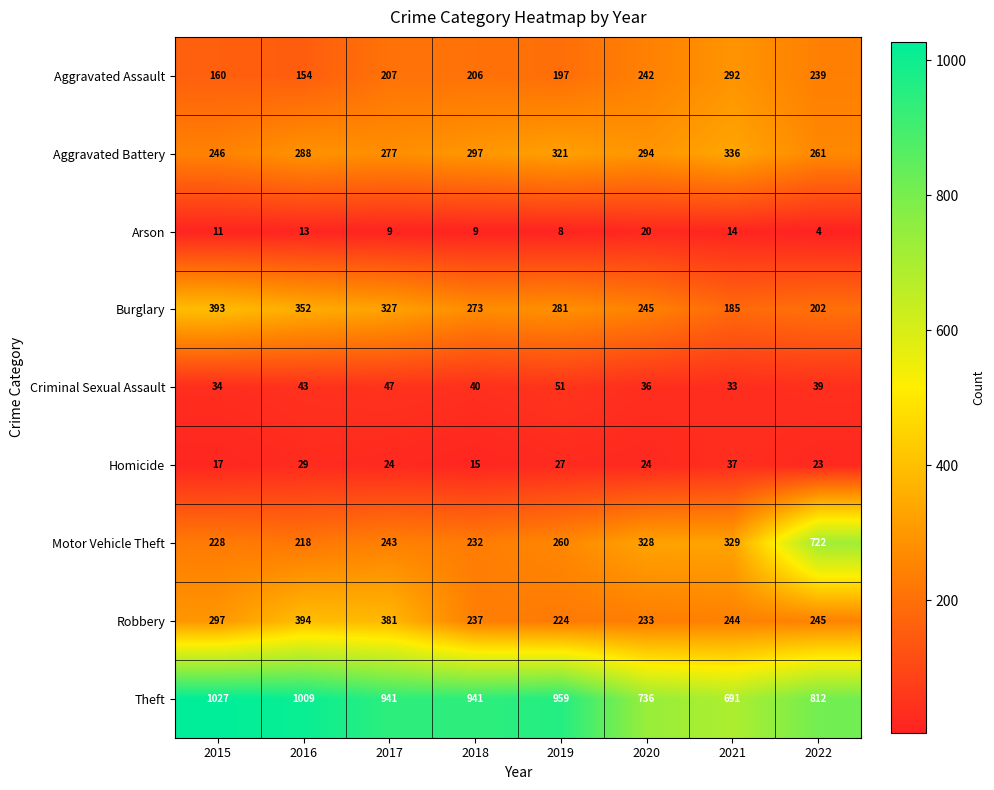

At which label does Homicide first exceed 24?

2016